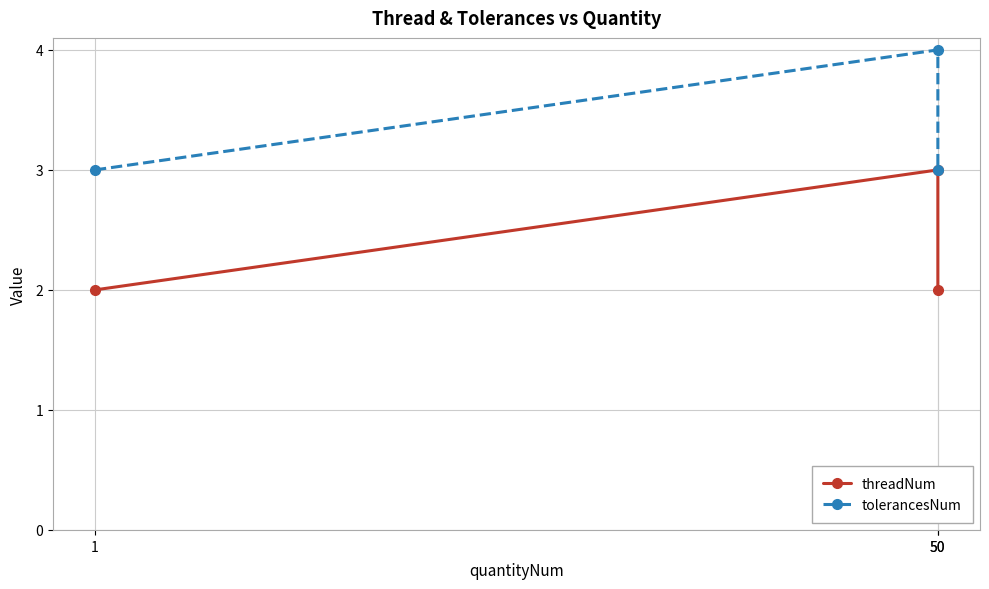

What is the spread (max minus min) of values at 50?

1